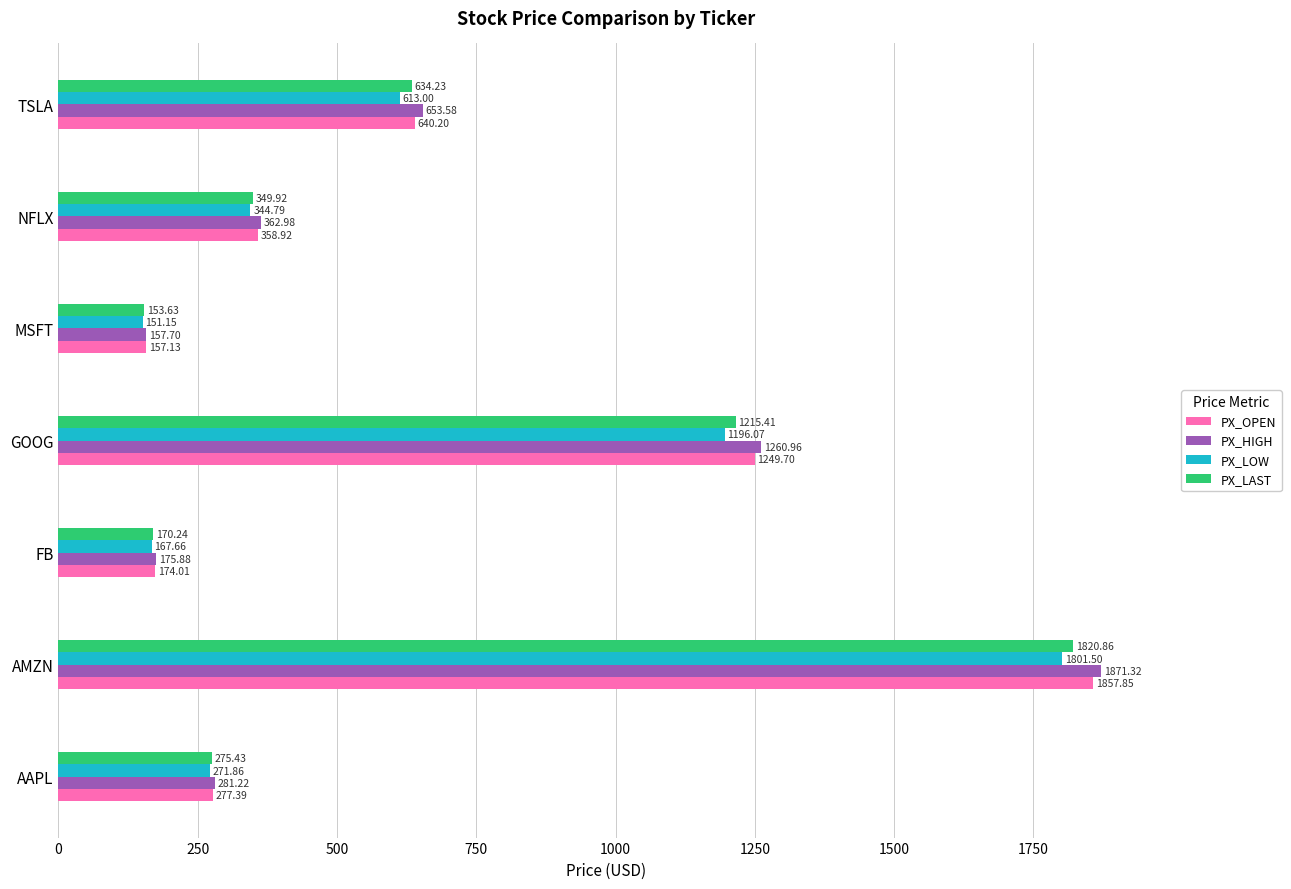

List the labels in order of PX_HIGH value, smallest first.

MSFT, FB, AAPL, NFLX, TSLA, GOOG, AMZN